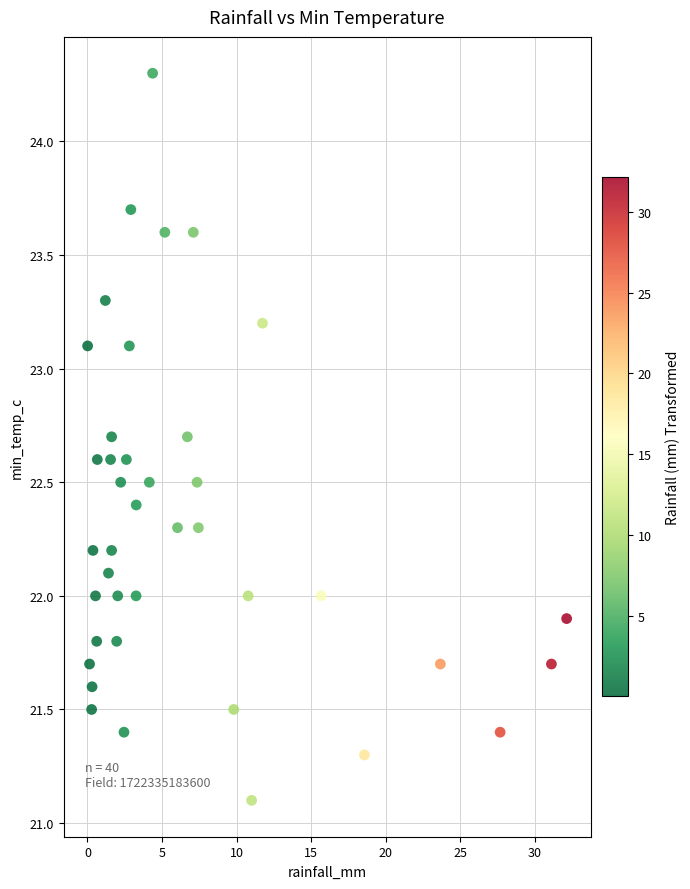

What is the range of Y values (max minus min)?

3.2